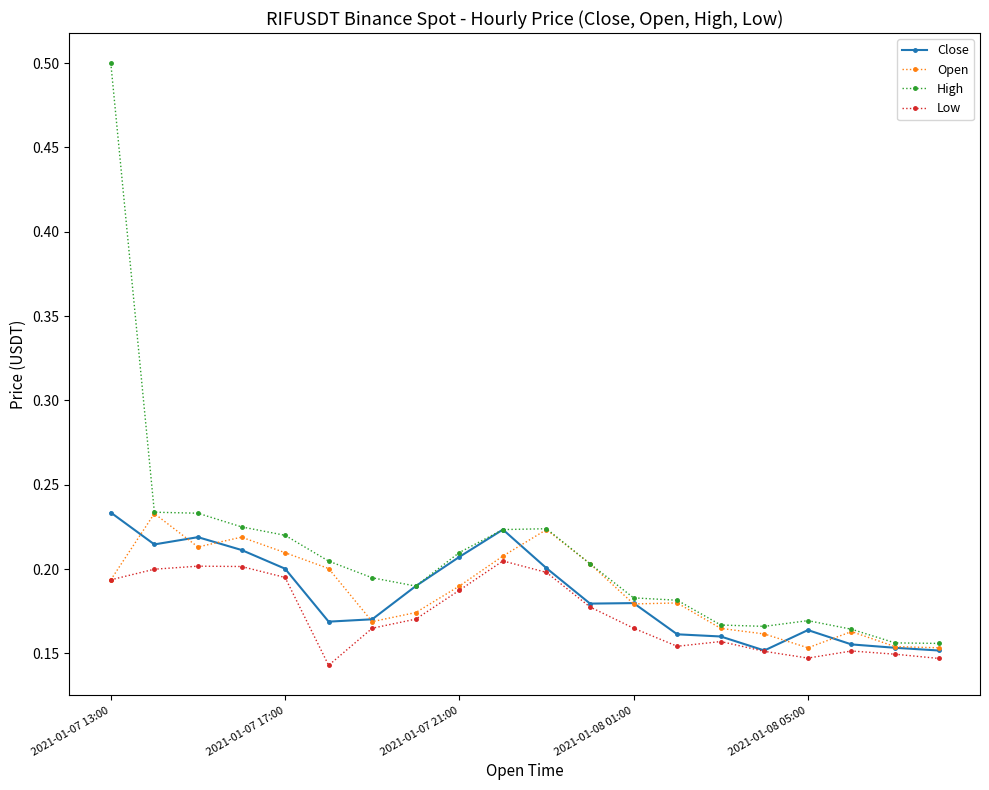

True or false: Close has more than 1 points higher than both neighbors.

True